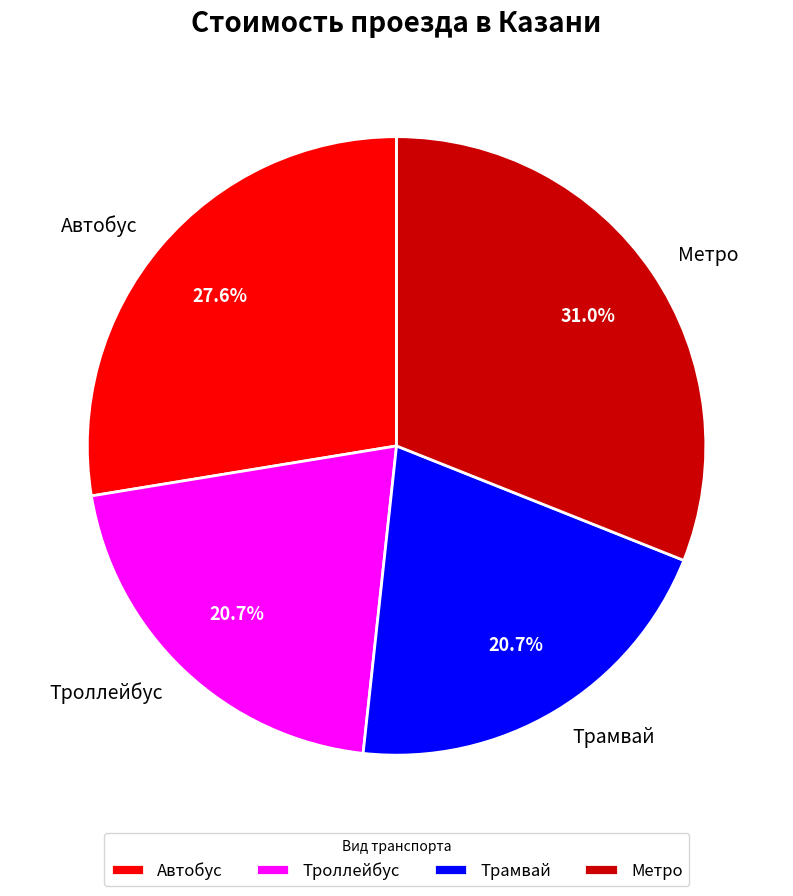

Which has a higher value, Трамвай or Автобус?

Автобус